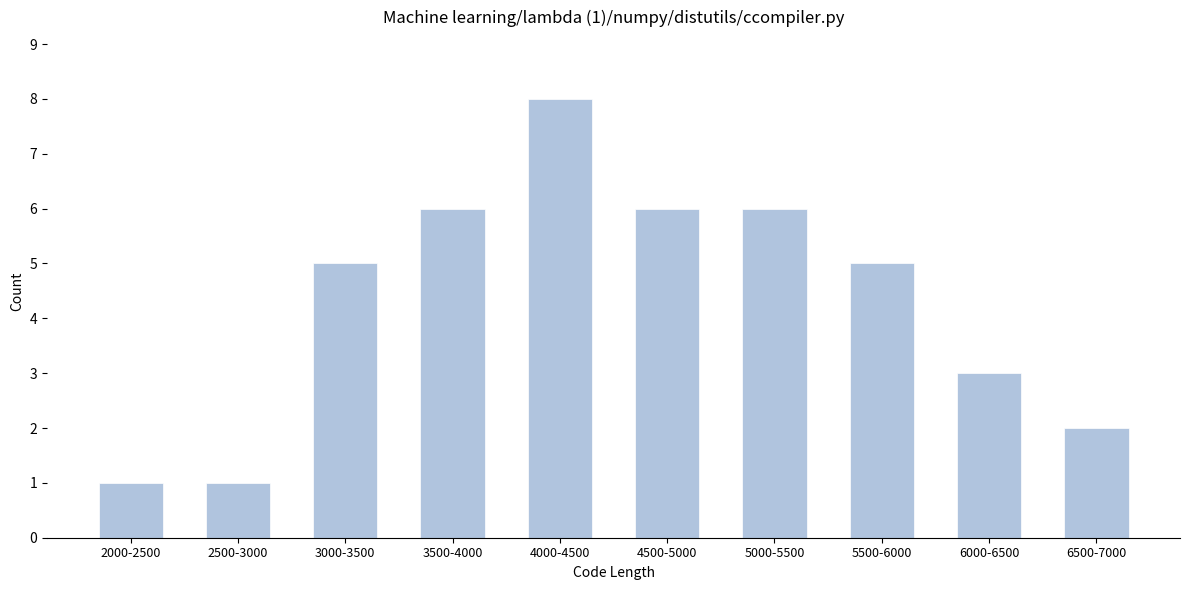

Reading left to right, extract all data points from this chart.

1	1	5	6	8	6	6	5	3	2